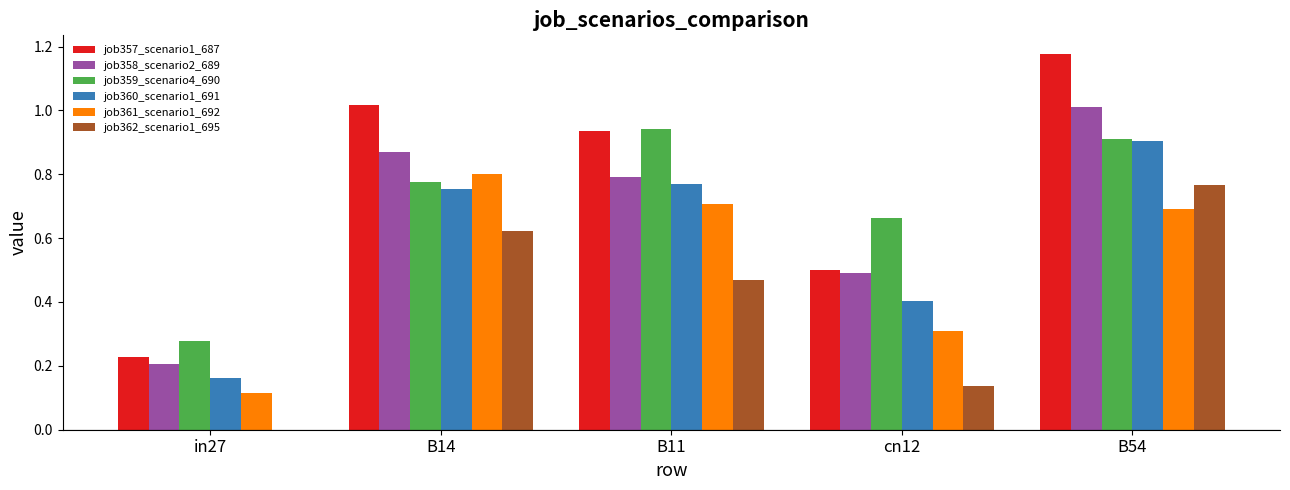

Which category has the highest value in the job359_scenario4_690 series?

B11